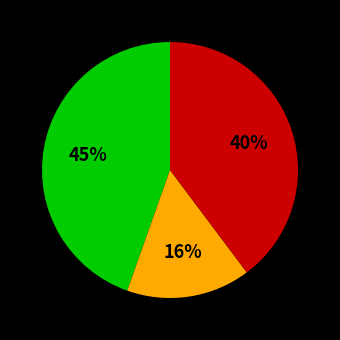

Is there any slice that represents more than half of the pie?

No